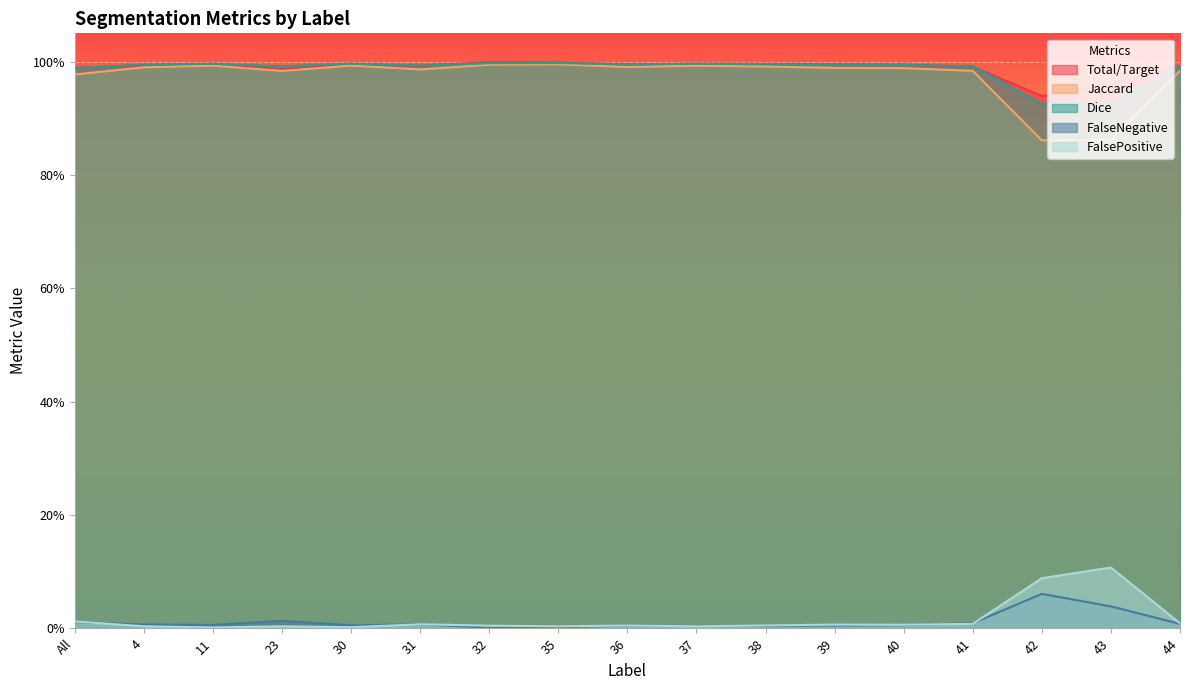

True or false: Total/Target and Dice intersect in this chart.

True